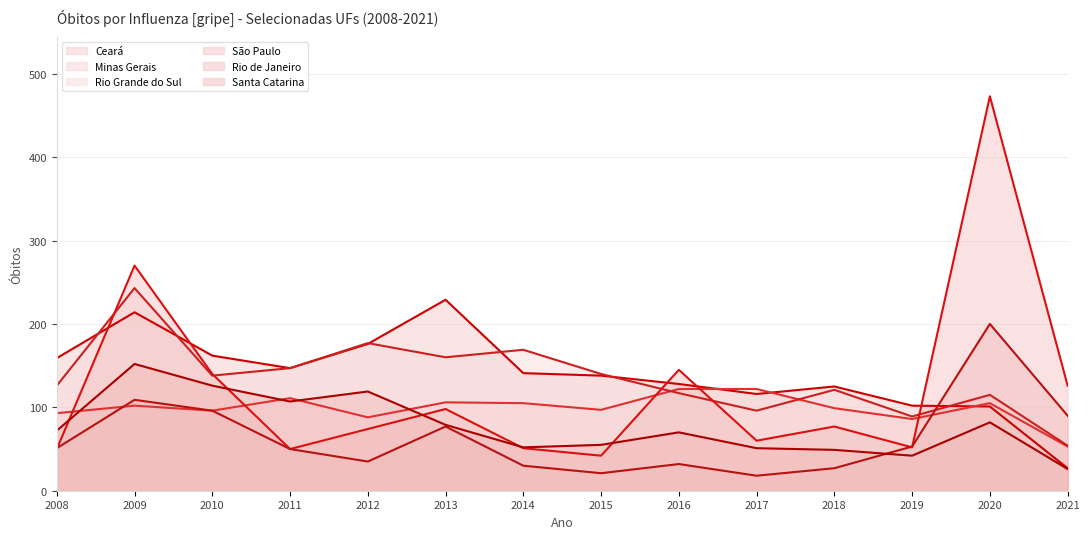

At how many categories does at least one series exceed 192?

3